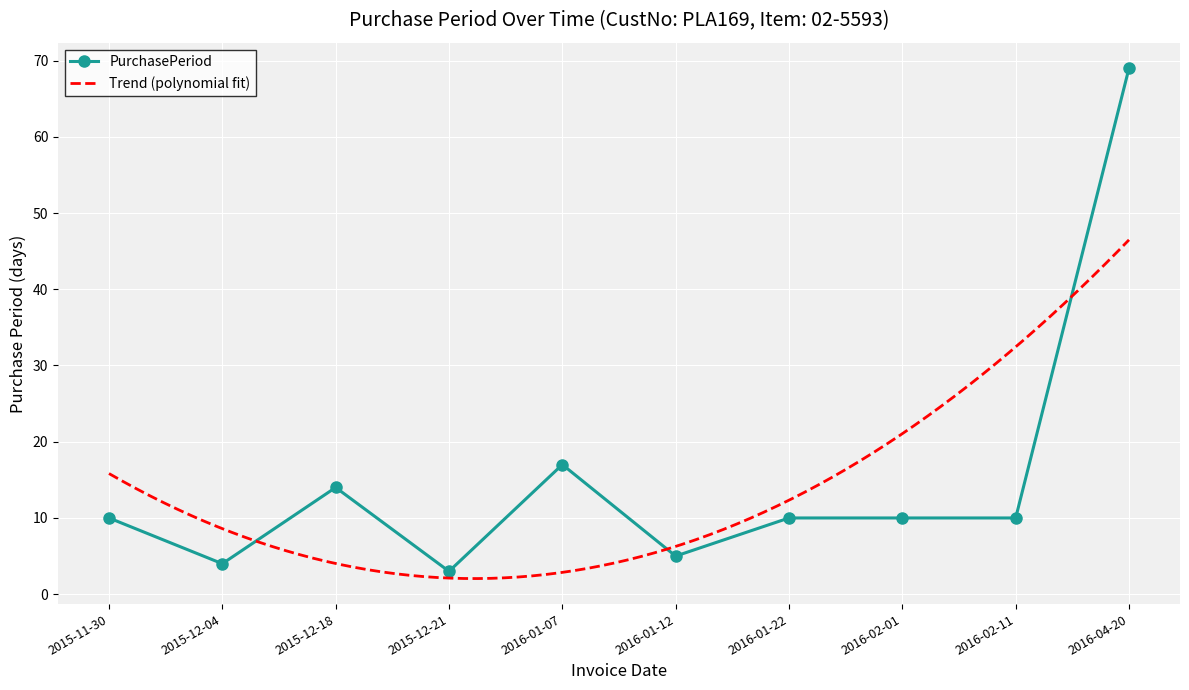

How many values are below 10?

3